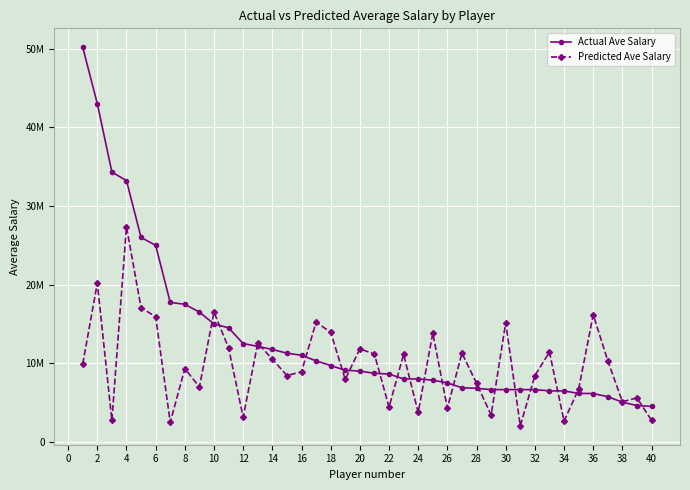

What is the sum of all Actual Ave Salary values?

523901369.0